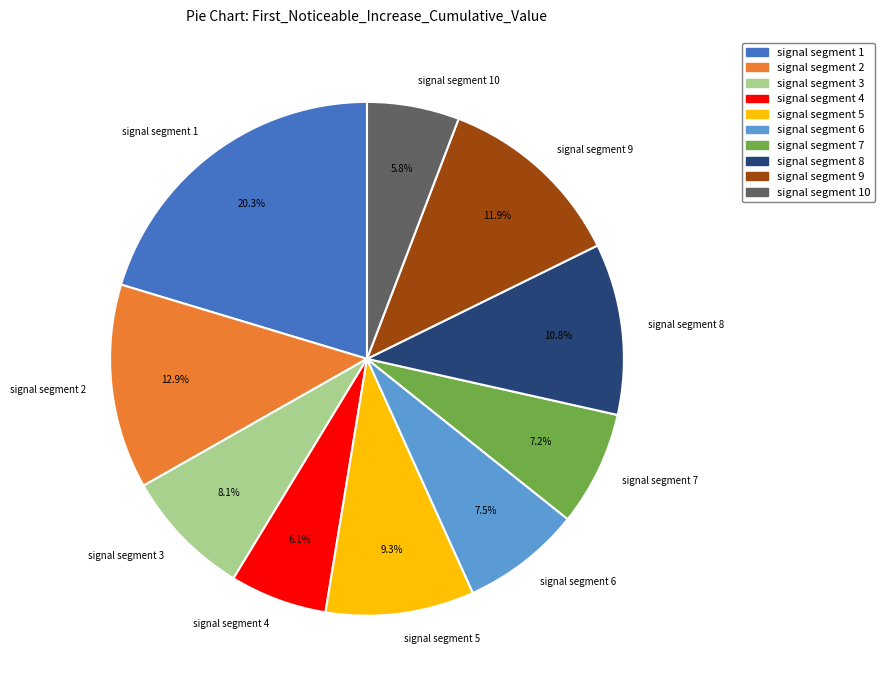

Count the number of slices in the pie.

10